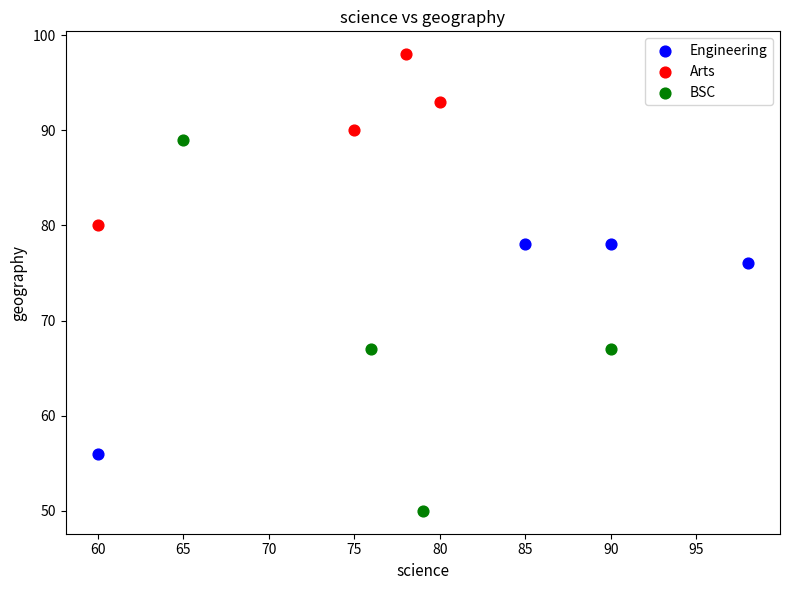

Which series has the largest Y range (max minus min)?

BSC